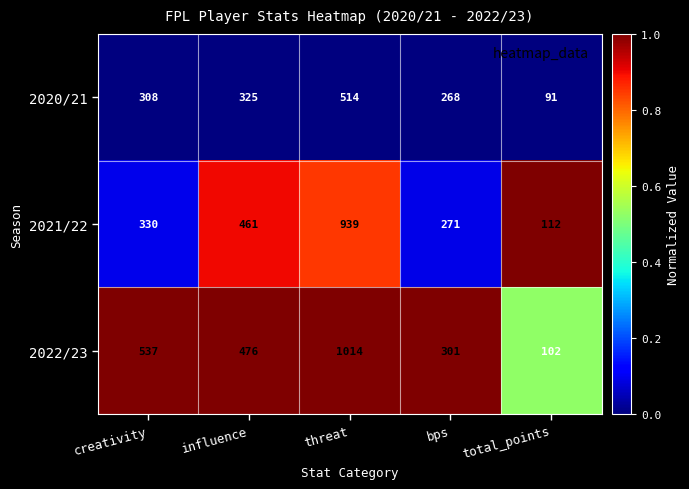

Reading left to right, list all the values displayed in this chart.

2020/21: creativity=308	influence=325	threat=514	bps=268	total_points=91
2021/22: creativity=330	influence=461	threat=939	bps=271	total_points=112
2022/23: creativity=537	influence=476	threat=1014	bps=301	total_points=102